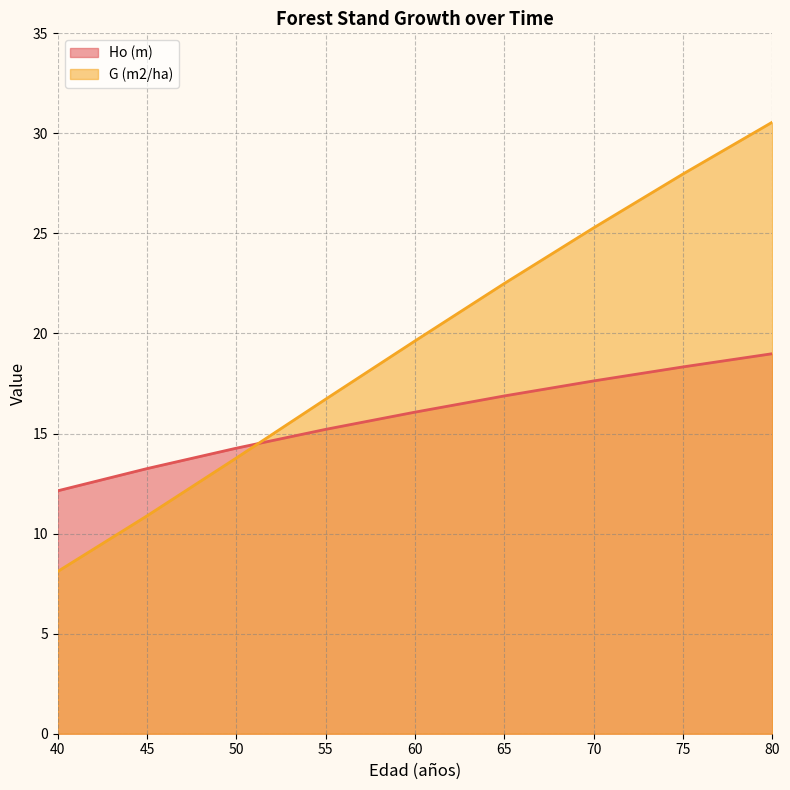

Is the value of G (m2/ha) at 60 greater than the value of Ho (m) at 55?

Yes